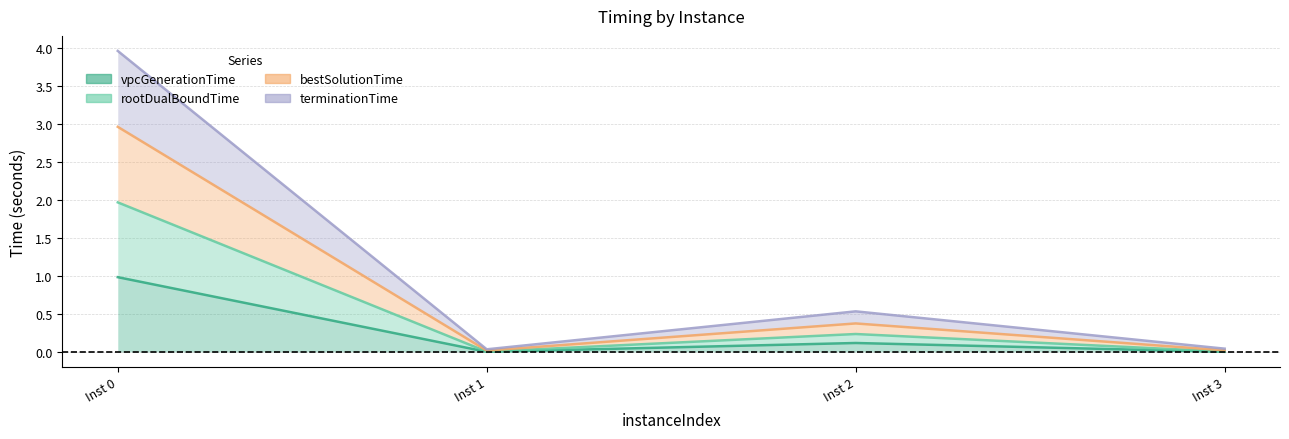

Where is the first local minimum for rootDualBoundTime?

Inst 1